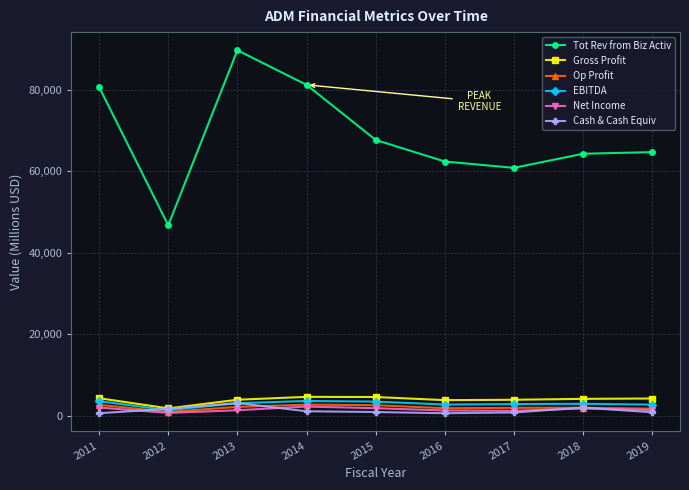

At which label is Gross Profit closest to 3219?

2016